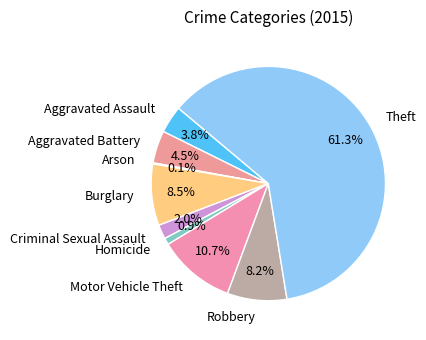

Is it true that Motor Vehicle Theft is 11% of the pie?

True